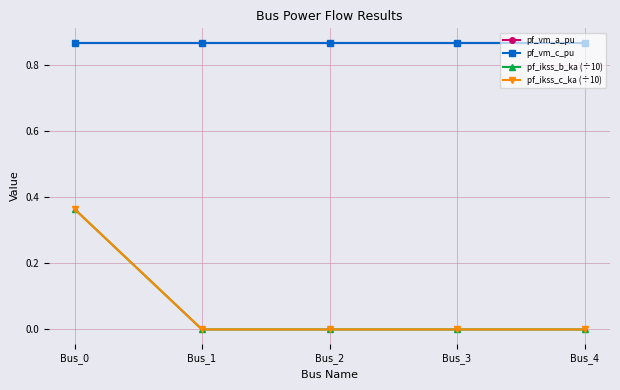

How many lines are shown in the chart?

4